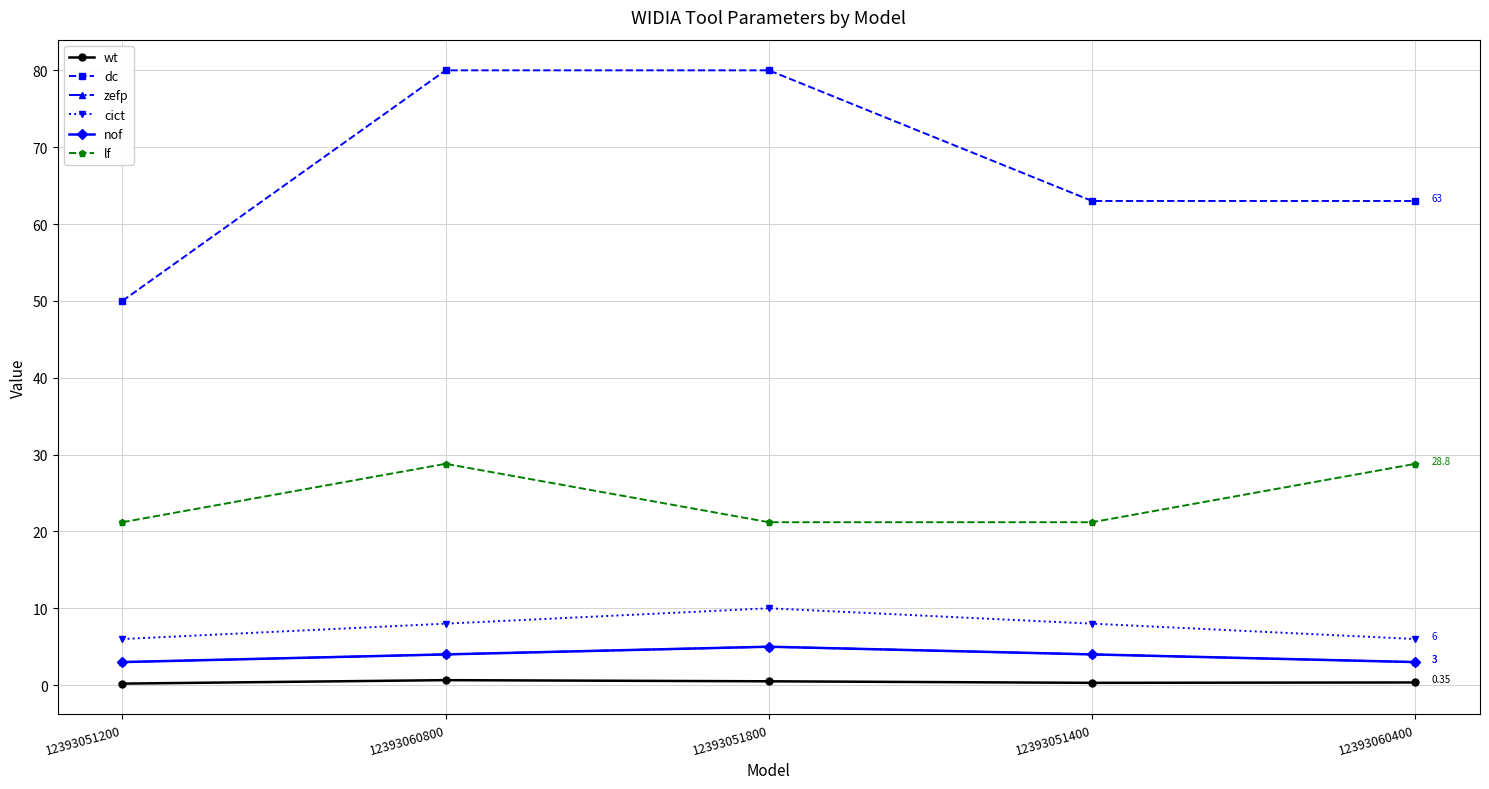

What is the difference between the maximum and minimum values in the cict series?

4.0